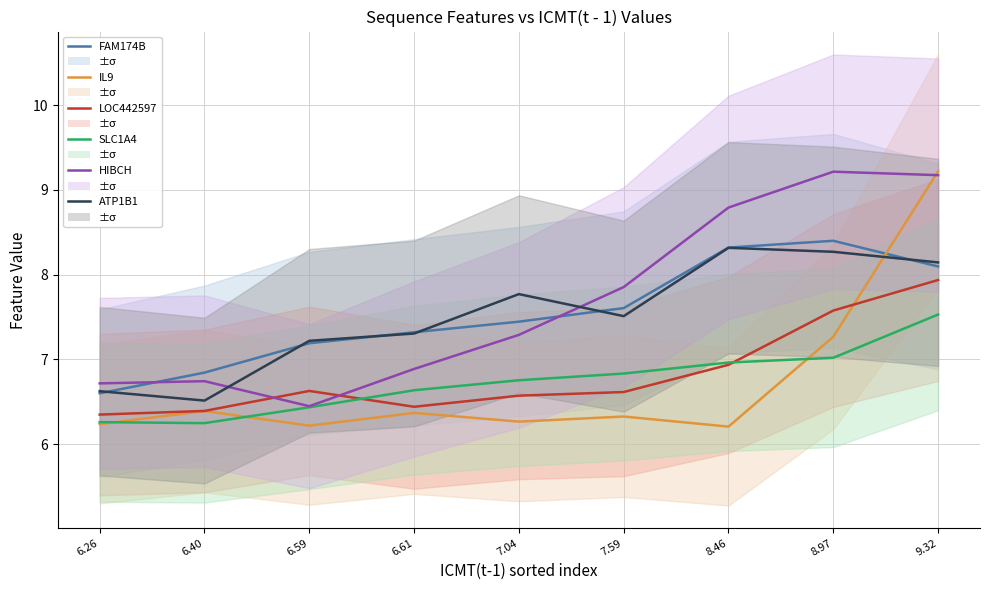

Which series has the widest spread of values?

IL9